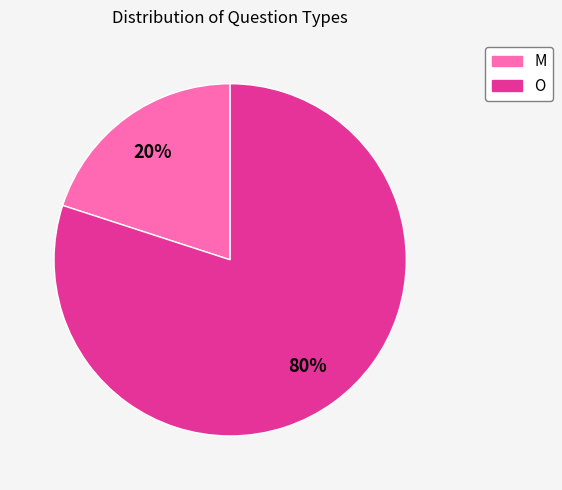

Which slice represents more than half of the pie?

O